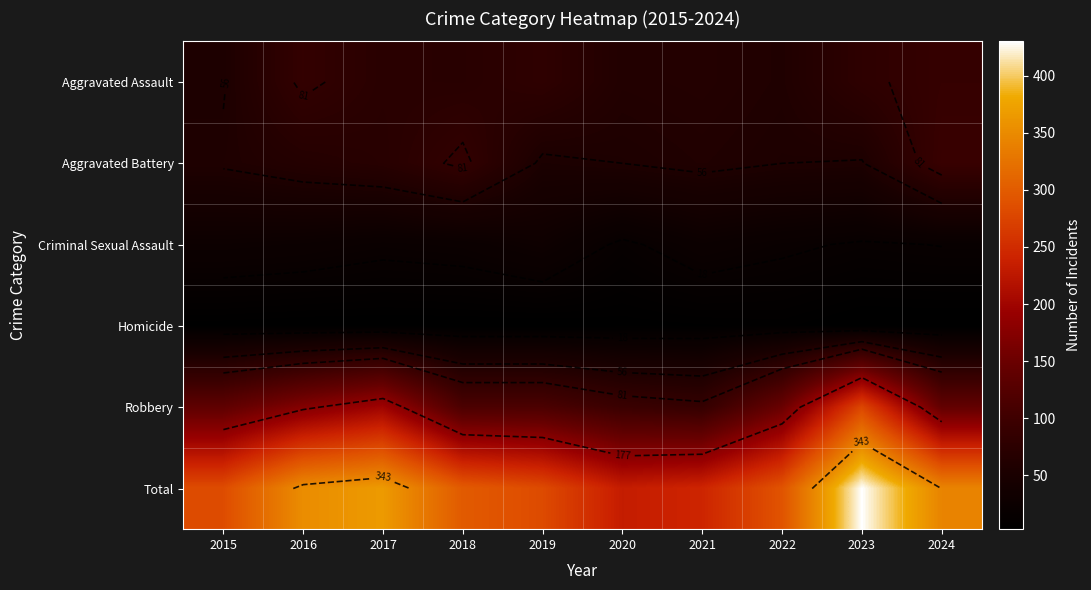

The Criminal Sexual Assault series shows 41 at 2018. True or false?

False